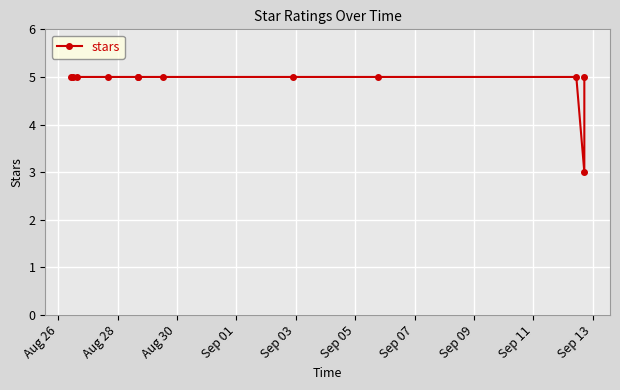

Approximately how many times larger is the value at Sep 09 compared to Aug 30?

1.0